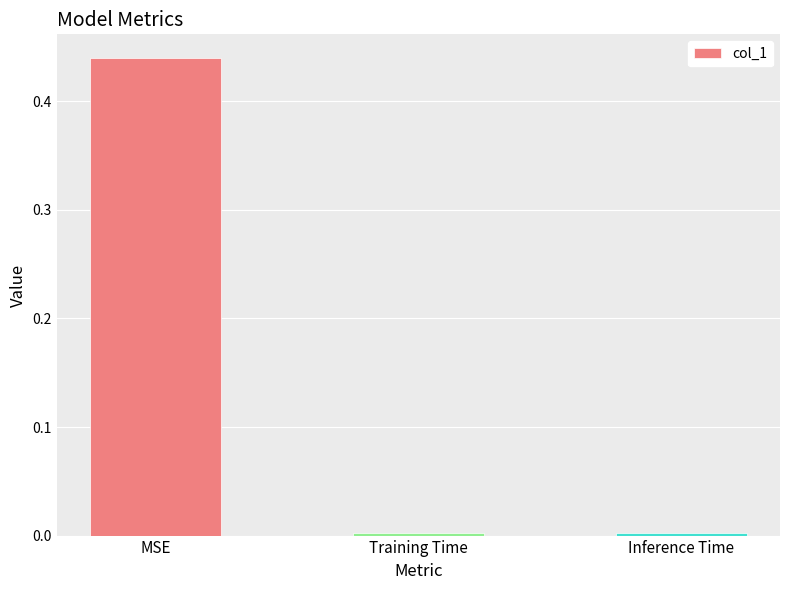

Which has a higher value, MSE or Inference Time?

MSE